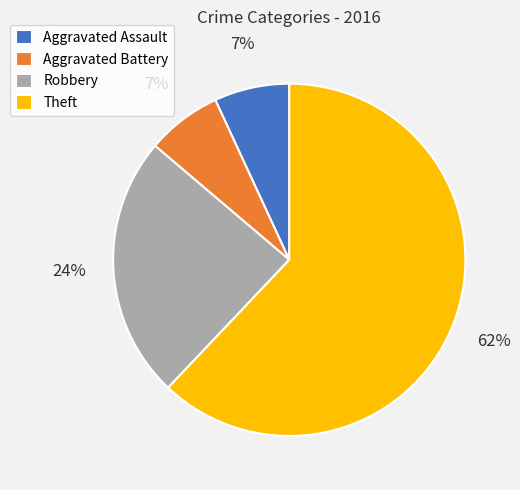

To the nearest percent, what percentage of the pie is Robbery?

24%